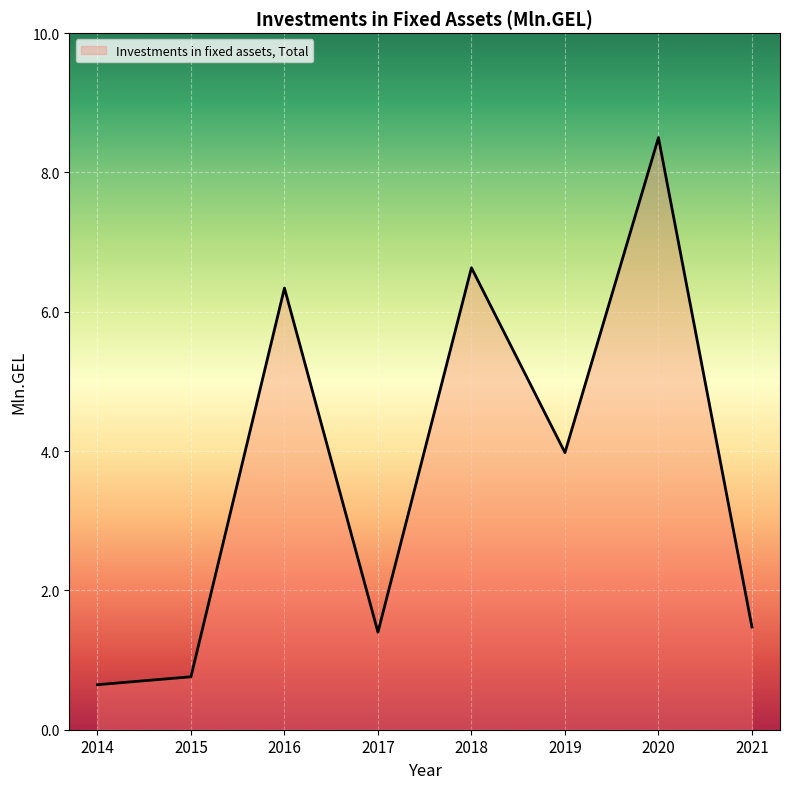

How many categories are shown in the chart?

8